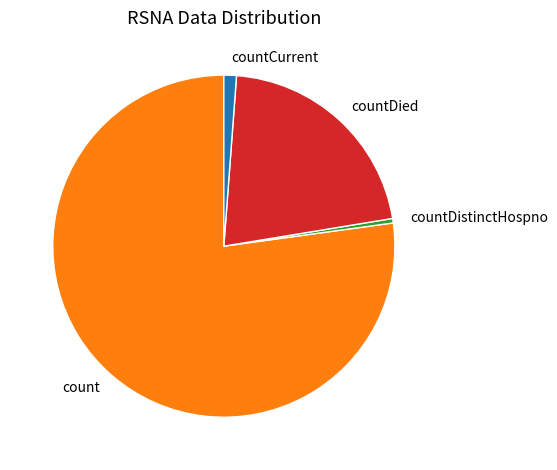

Count the number of slices in the pie.

4